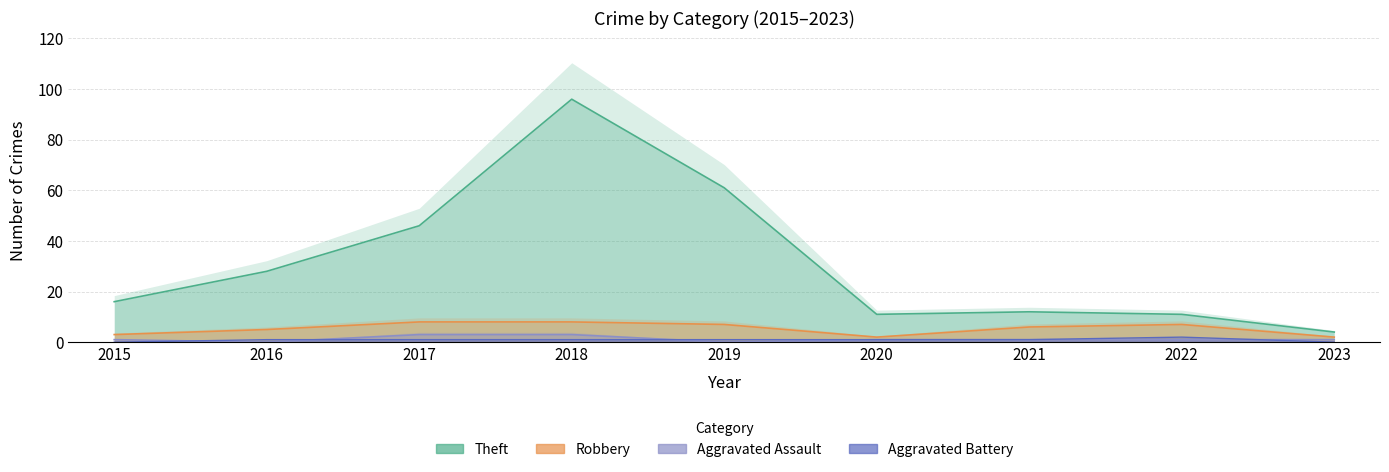

Which series changed the most between 2016 and 2018?

Theft